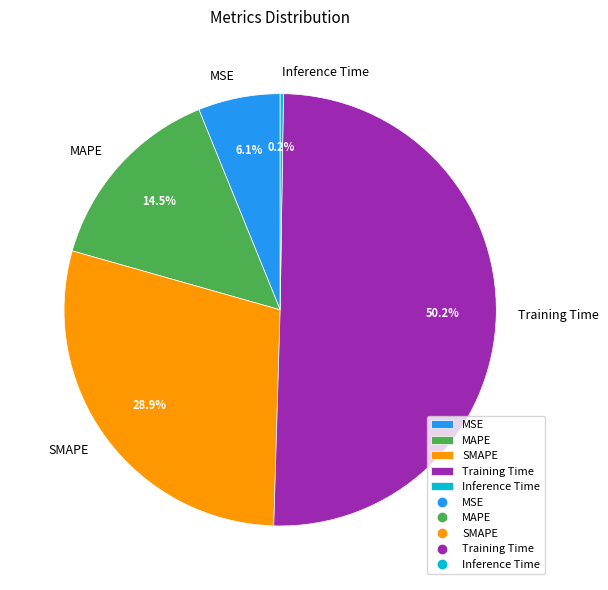

What portion of the pie excludes MAPE?

85.5%